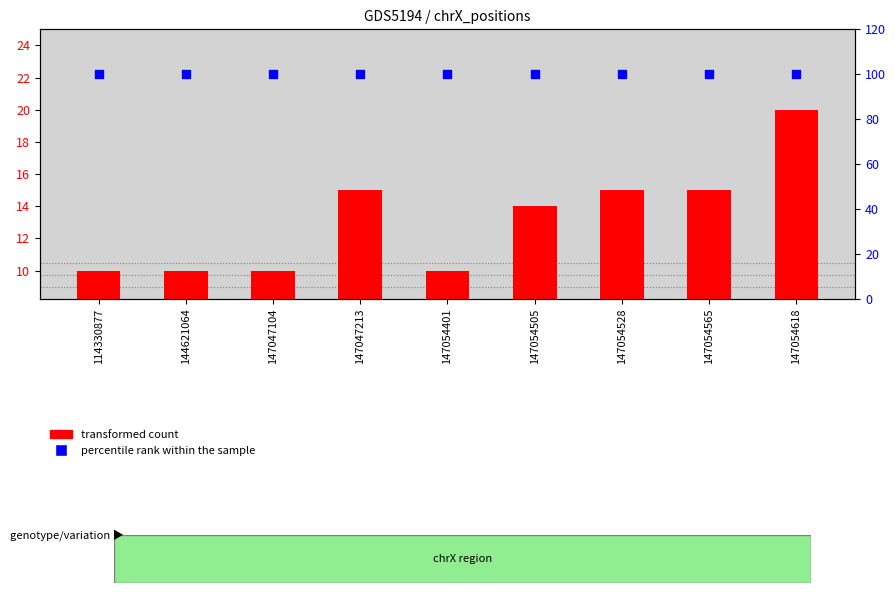

Which series contains the highest Y value?

percentile rank within the sample